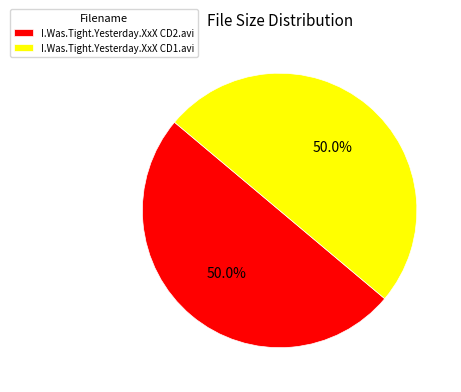

Do I.Was.Tight.Yesterday.XxX CD1.avi and I.Was.Tight.Yesterday.XxX CD2.avi together represent more than half of the pie?

Yes